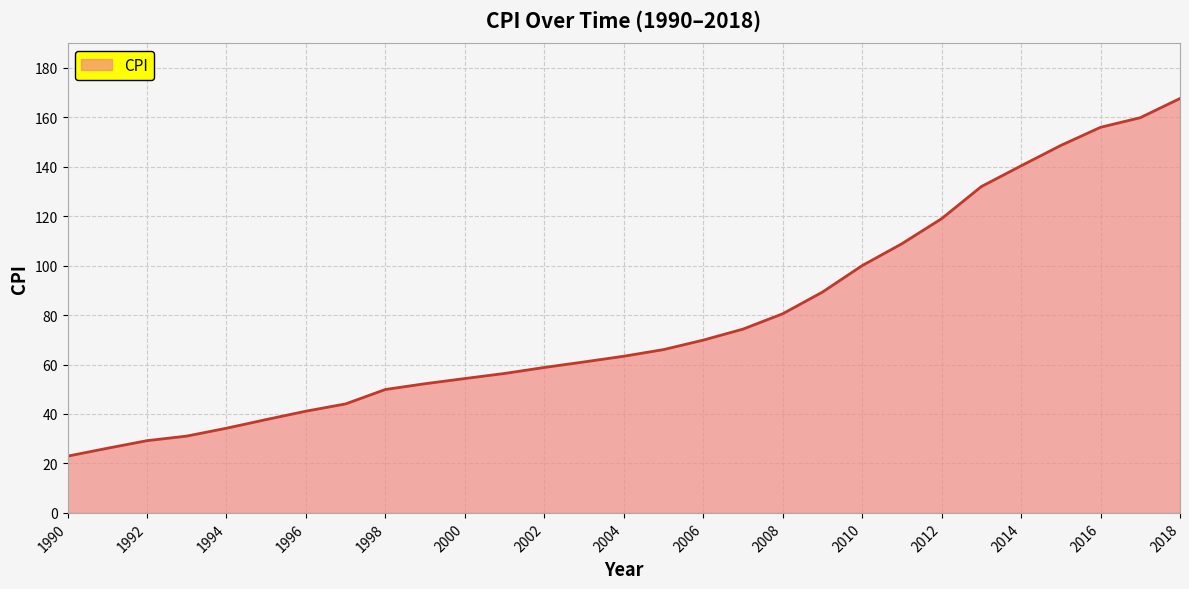

Reading left to right, extract all data points from this chart.

22.9	26.1	29.2	31.1	34.2	37.7	41.1	44.1	49.9	52.2	54.3	56.4	58.8	61.1	63.4	66.0	69.9	74.3	80.5	89.3	100.0	108.9	119.0	132.0	140.4	148.6	155.9	159.8	167.6